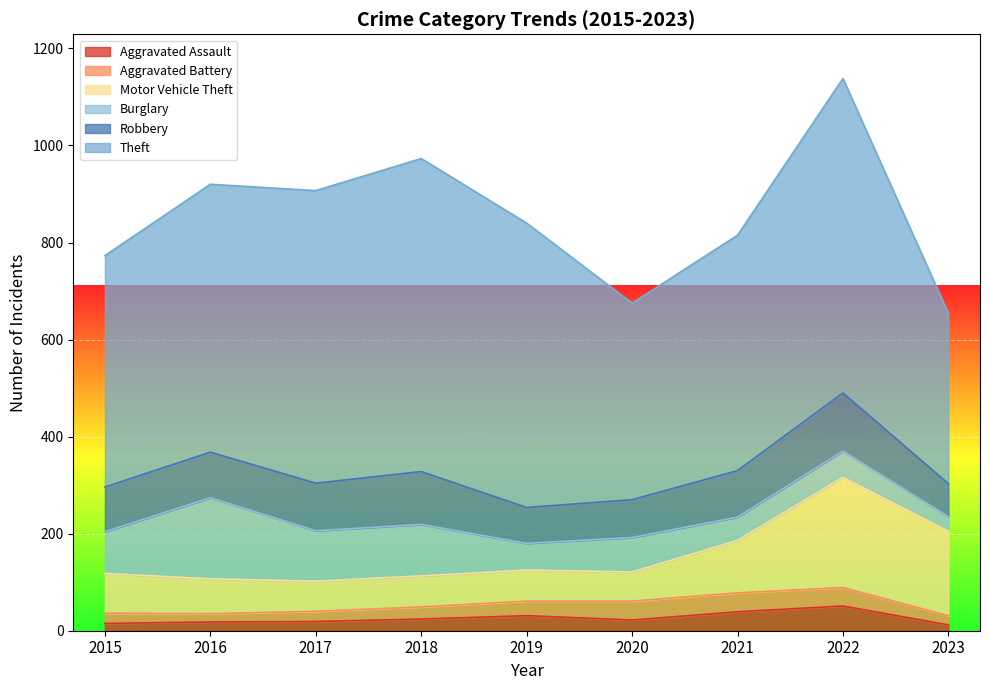

Reading left to right, extract all data points from this chart.

Aggravated Assault: 15	18	19	24	31	22	39	51	12
Aggravated Battery: 21	17	21	25	30	39	39	38	19
Motor Vehicle Theft: 82	72	62	64	64	60	108	227	174
Burglary: 86	167	104	106	55	71	48	54	30
Robbery: 92	94	98	109	74	78	96	120	68
Theft: 477	552	603	645	586	405	485	648	351